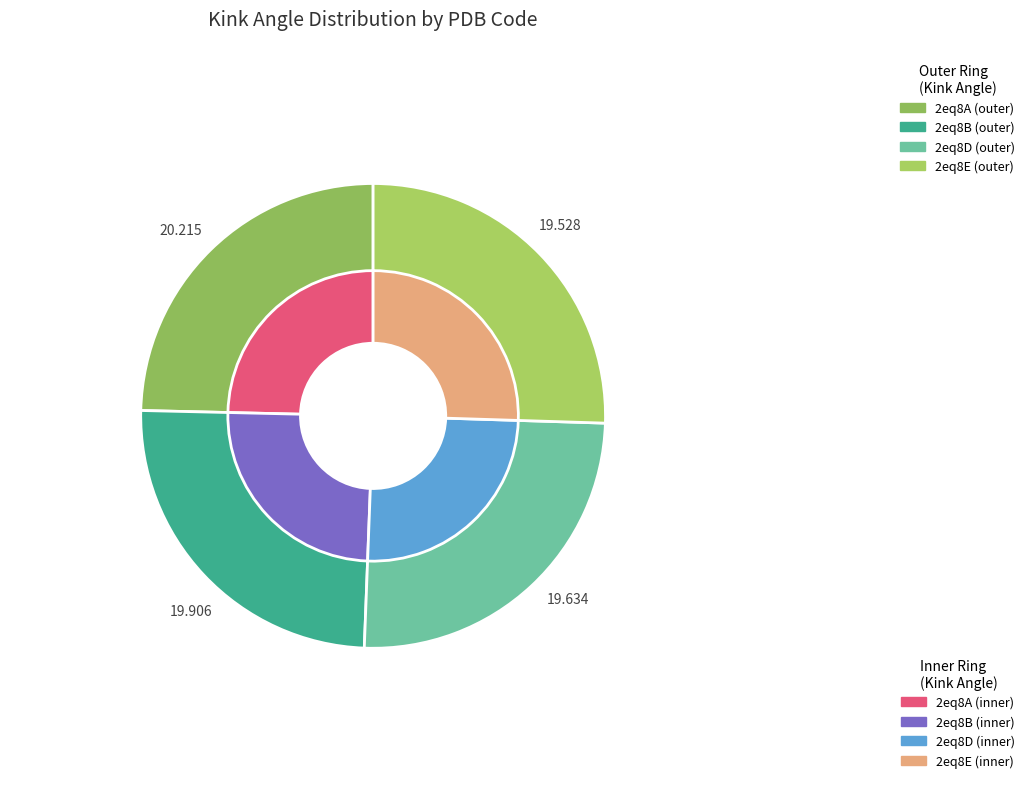

To the nearest percent, what percentage of the pie is 2eq8D?

25%